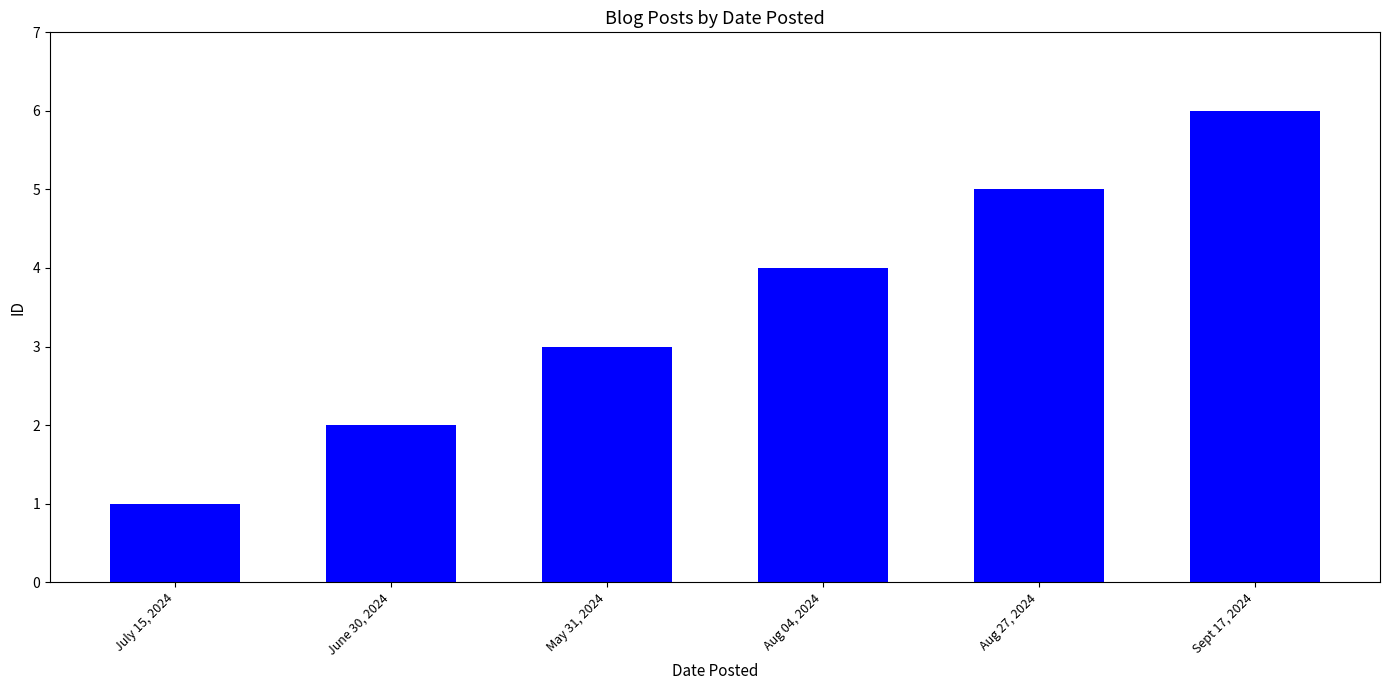

List the labels in order of value, smallest first.

July 15, 2024, June 30, 2024, May 31, 2024, Aug 04, 2024, Aug 27, 2024, Sept 17, 2024